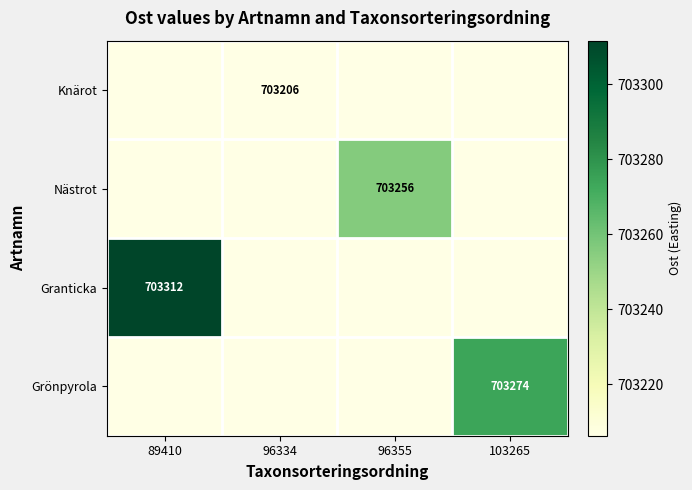

Is it true that Knärot equals 703206 at 96334?

True